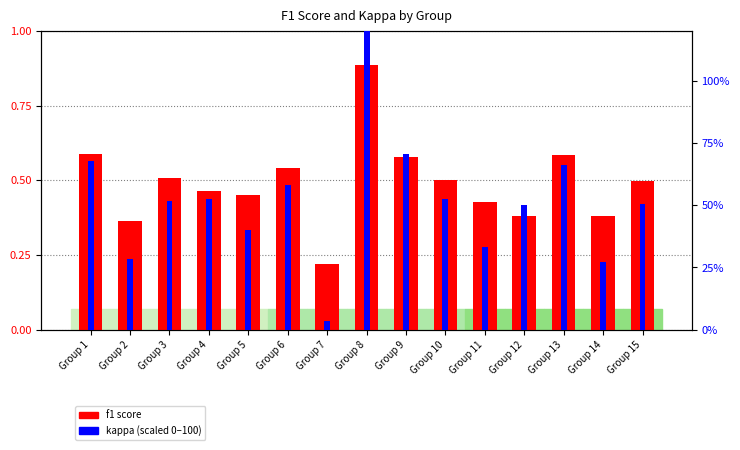

List the series in order of their peak value, lowest first.

f1 score, kappa (scaled)